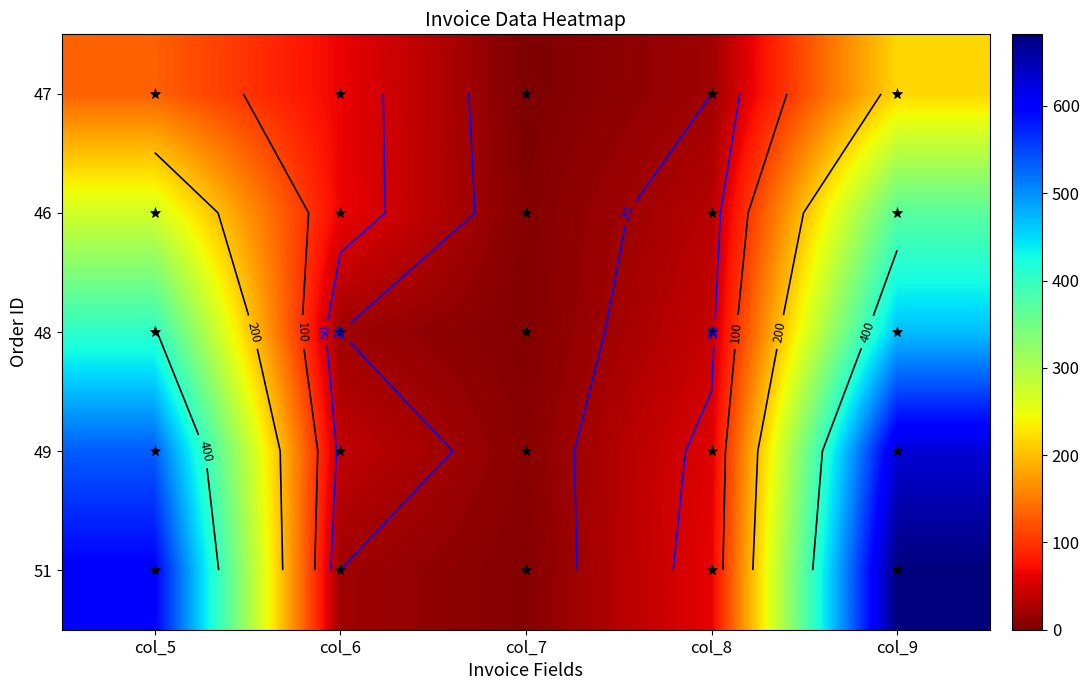

At col_7, list the series in order from smallest to largest.

47, 46, 48, 51, 49